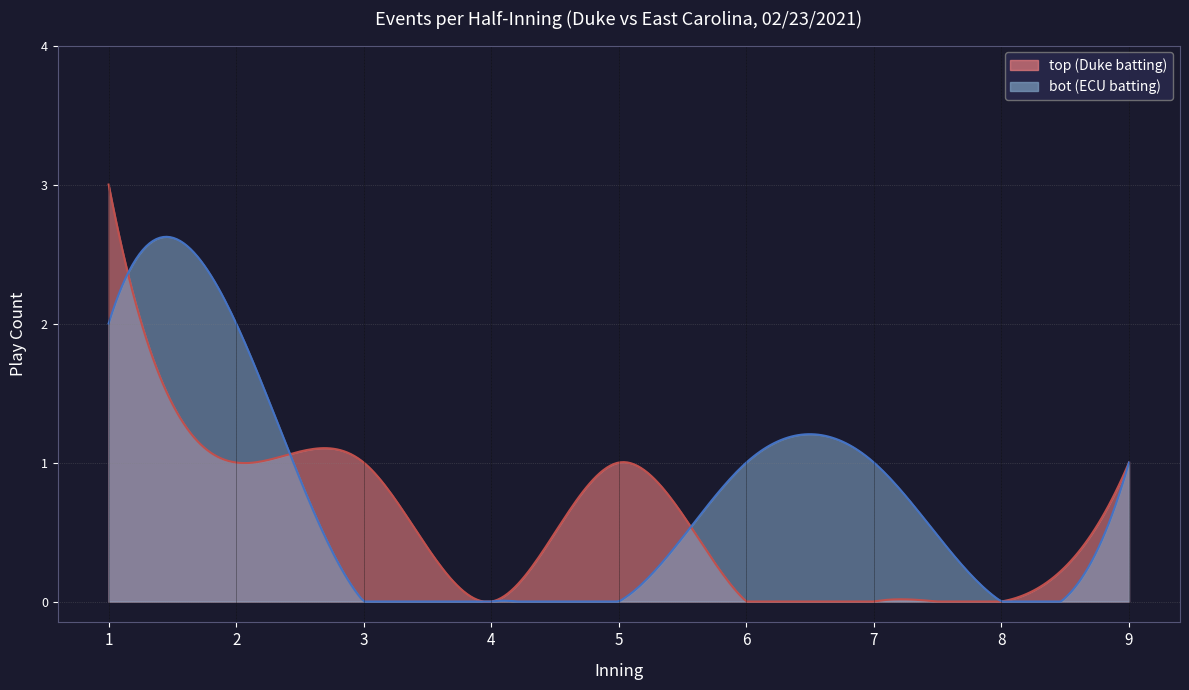

What is the average value of the top series?

1